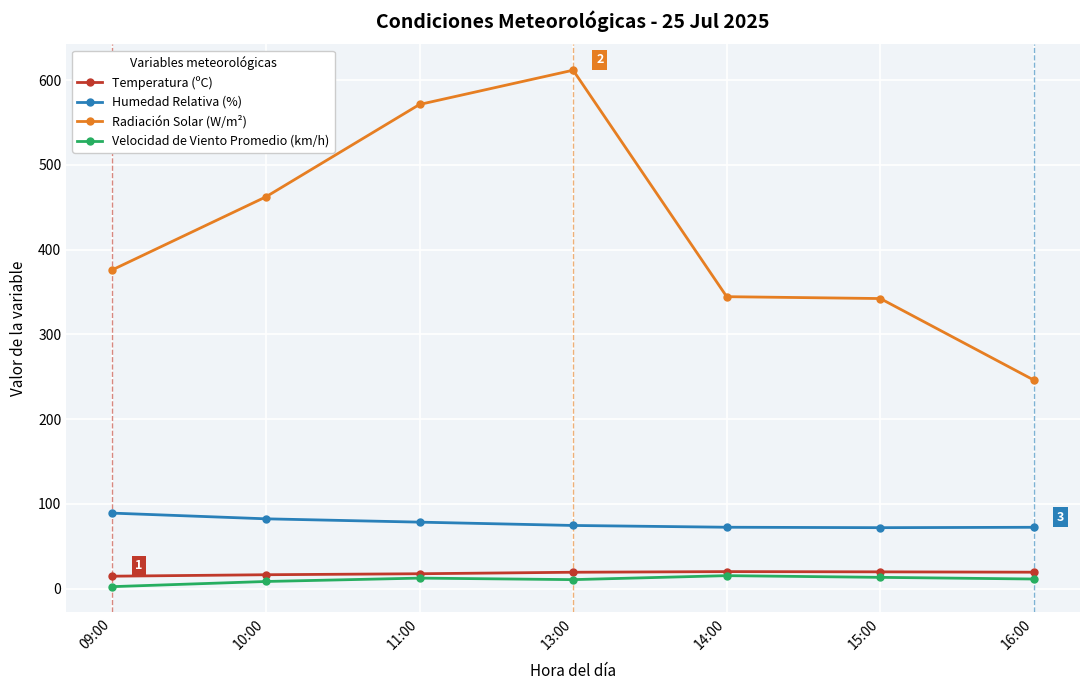

Where is Radiación Solar (W/m²) nearest to the value 428?

10:00